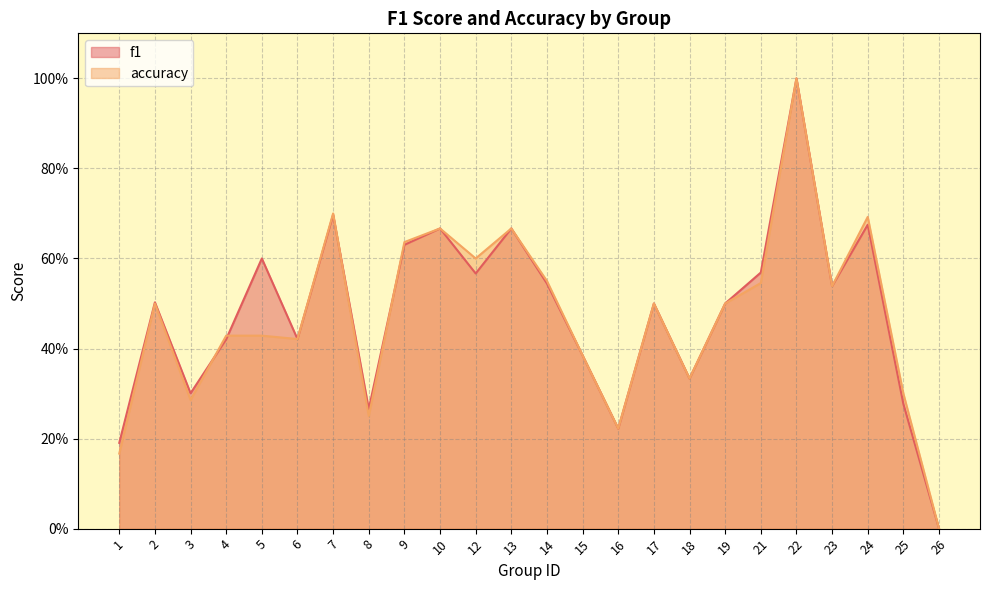

Which series has the largest range (max minus min)?

f1